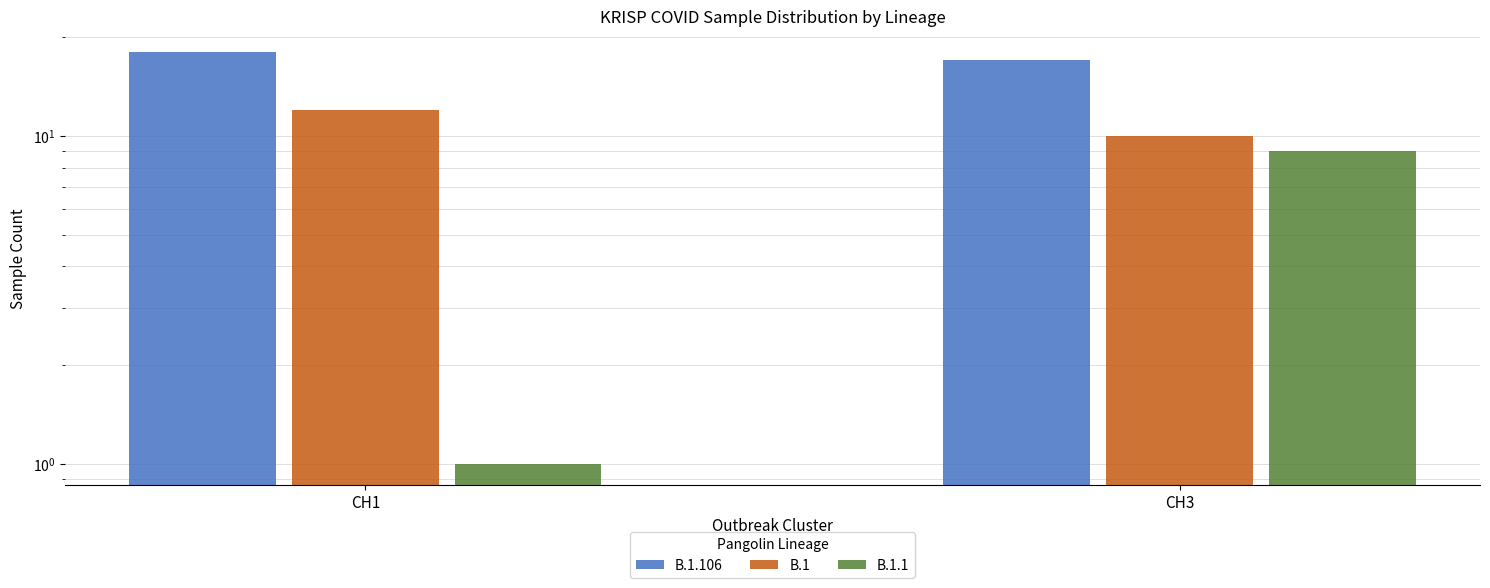

Reading left to right, list all the values displayed in this chart.

B.1.106: 18	17
B.1: 12	10
B.1.1: 1	9